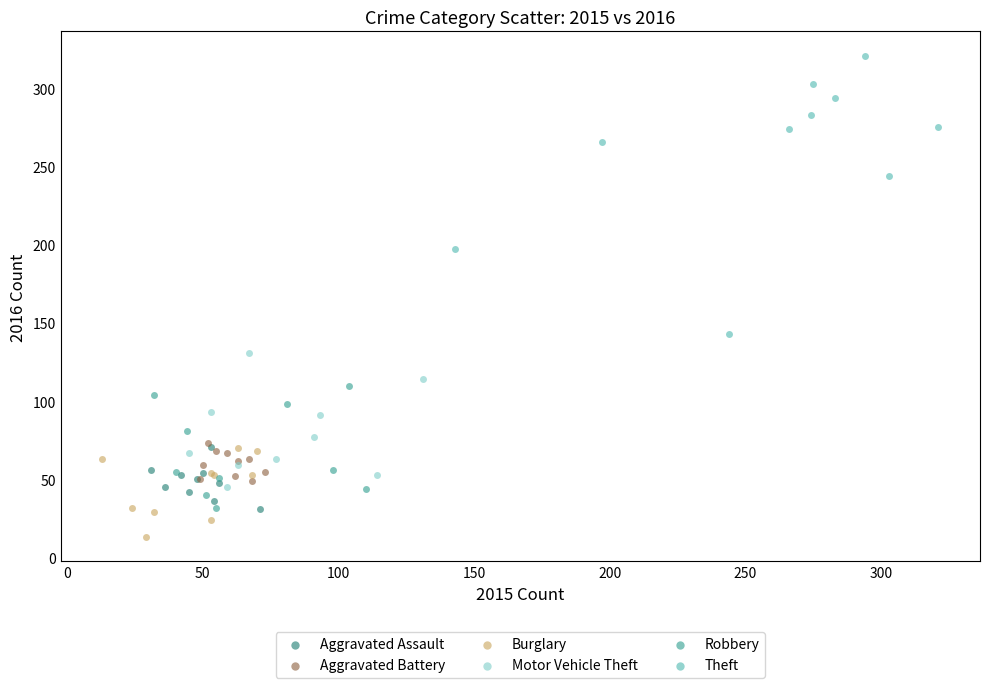

Which series reaches the maximum Y coordinate?

Theft